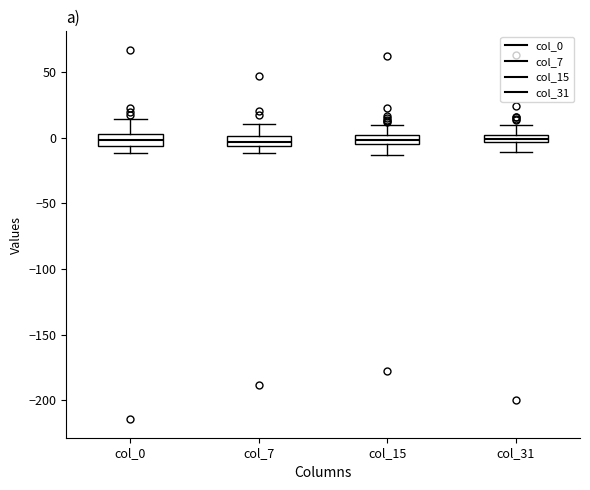

Where is the upper edge of the box for col_7 on the y-axis? The values are not printed on the chart, so give them approximately, as read against the axis.

0